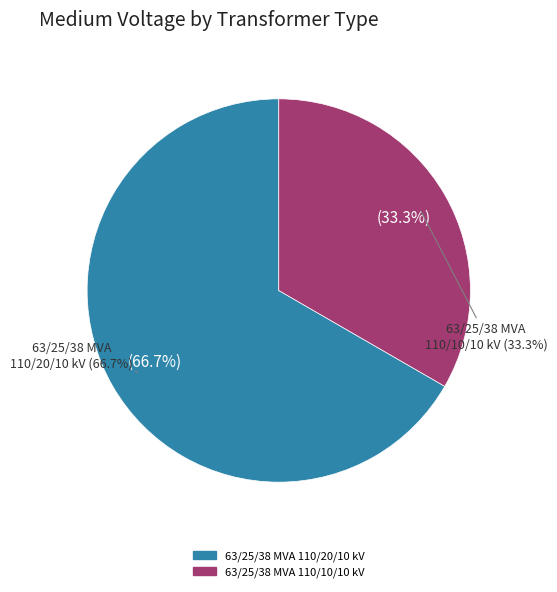

What is the change in value from 63/25/38 MVA 110/20/10 kV to 63/25/38 MVA 110/10/10 kV?

-10